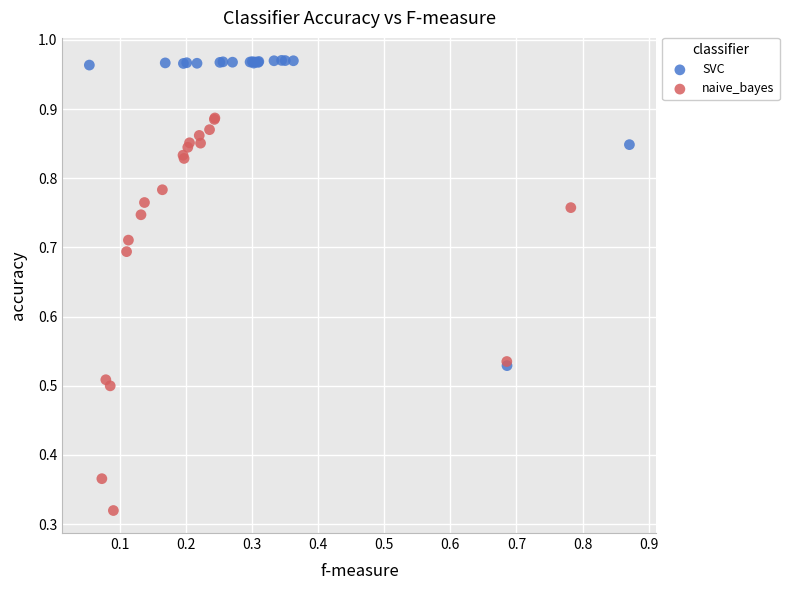

Which series reaches the minimum Y coordinate?

naive_bayes